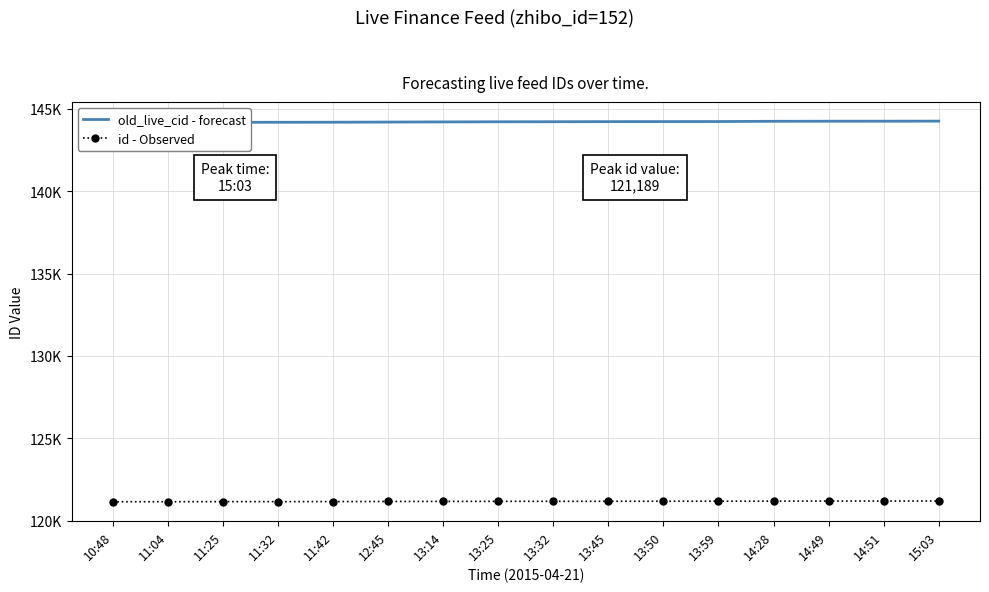

Is it true that old_live_cid - forecast equals 209783 at 14:49?

False